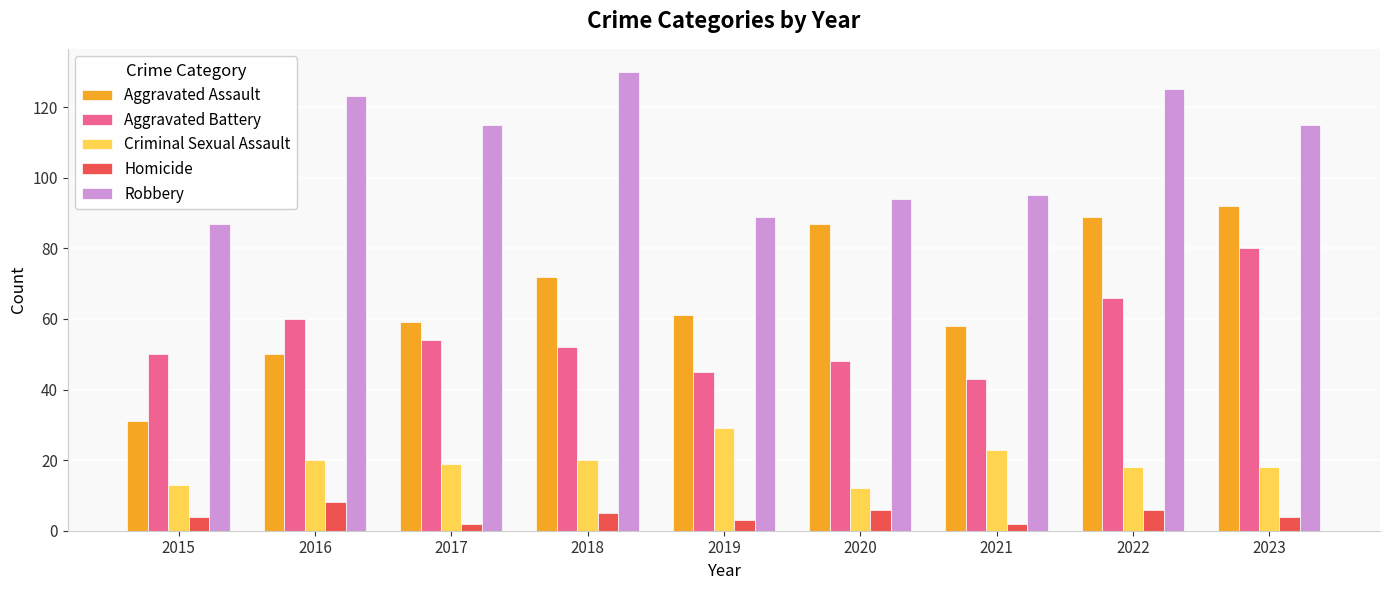

What is the approximate value of Aggravated Assault at 2015?

31